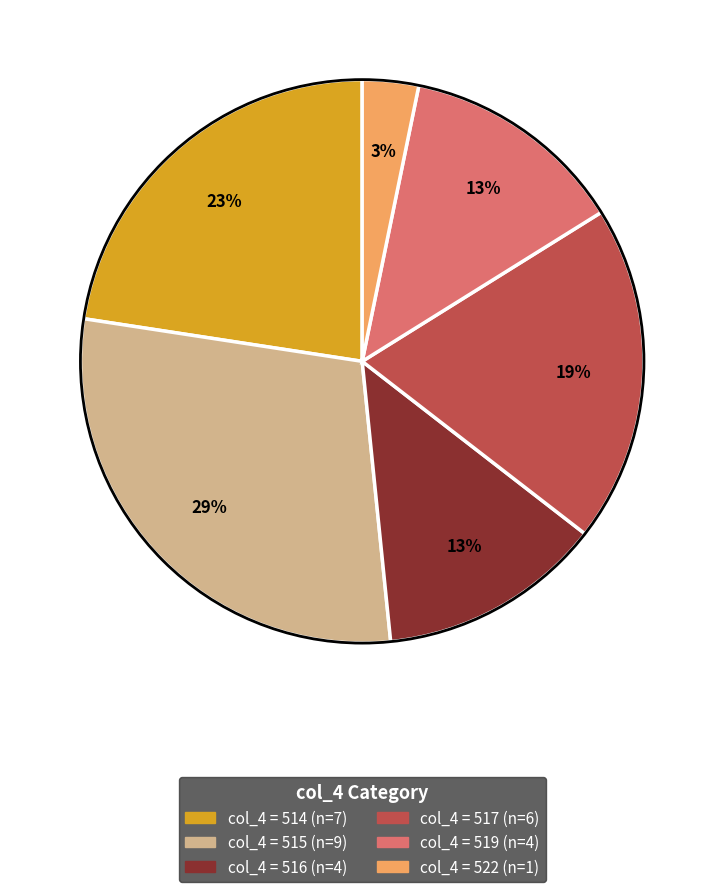

Is there a majority slice in this chart?

No